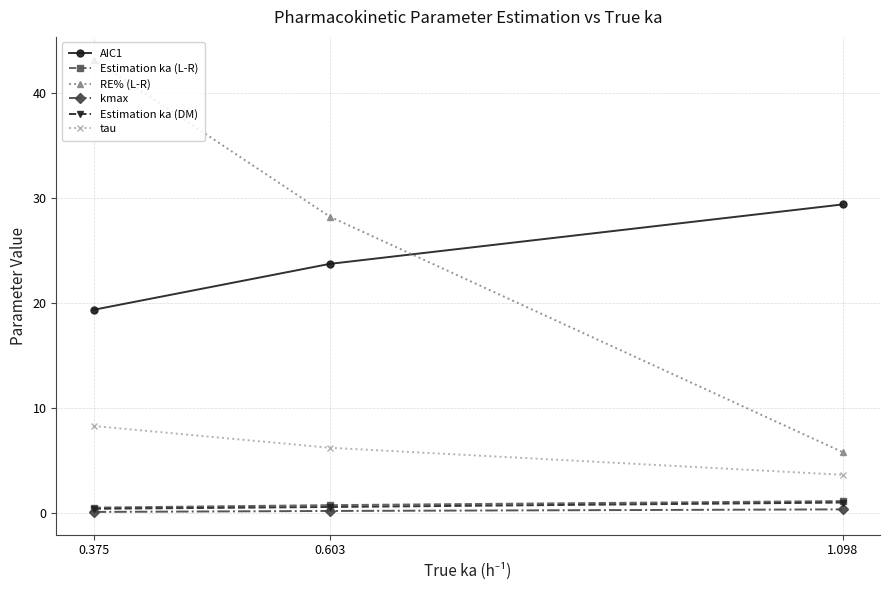

What is the highest value of the Estimation ka (DM) series?

1.0